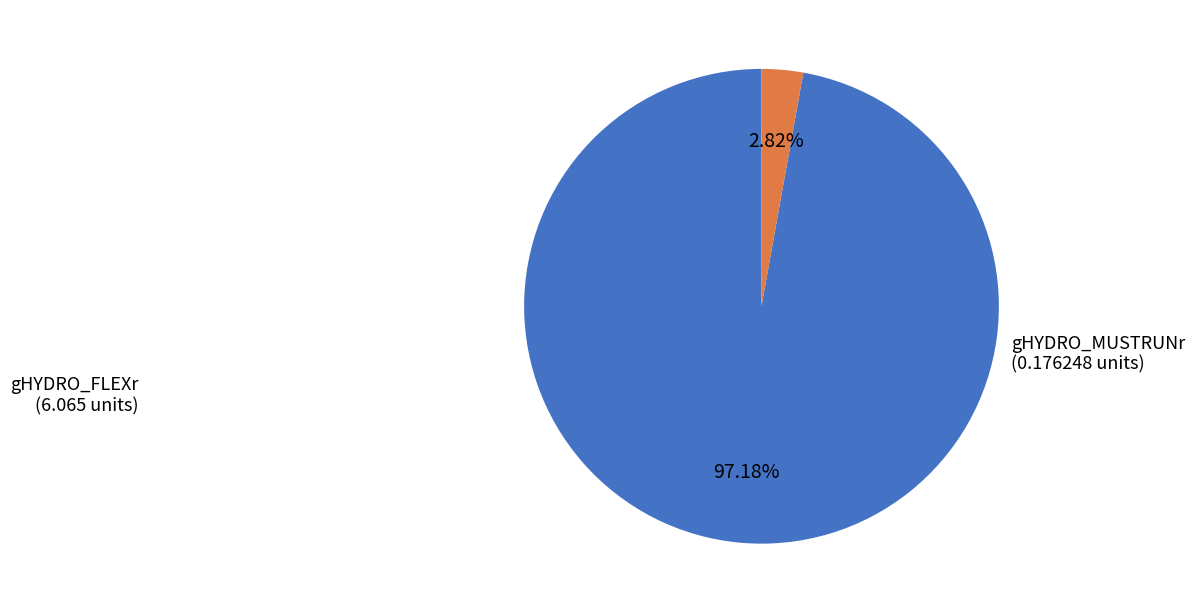

Is there any slice that represents more than half of the pie?

Yes